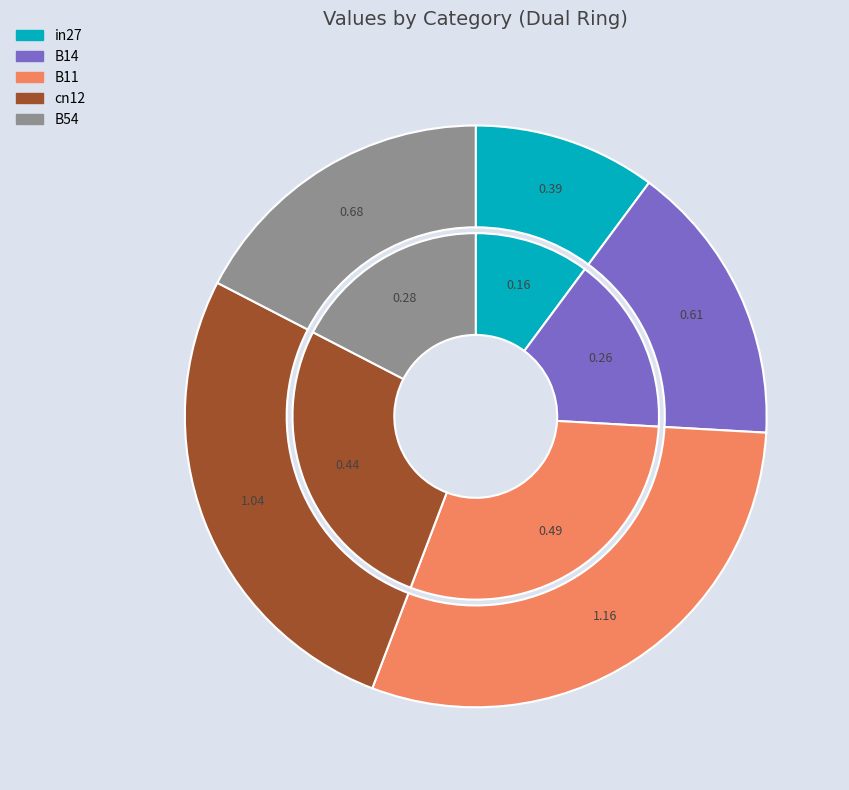

What is the total percentage of B14 and B11?

45.6%